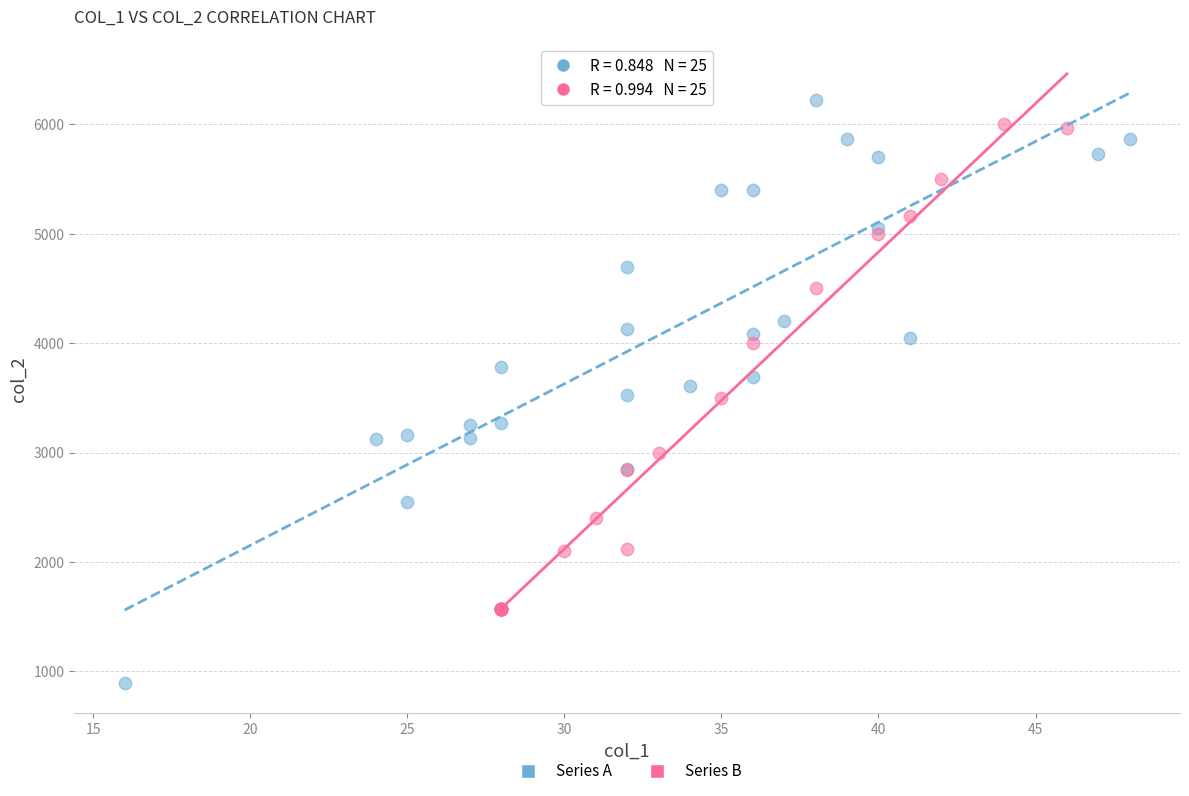

Which series has the largest Y range (max minus min)?

Series A